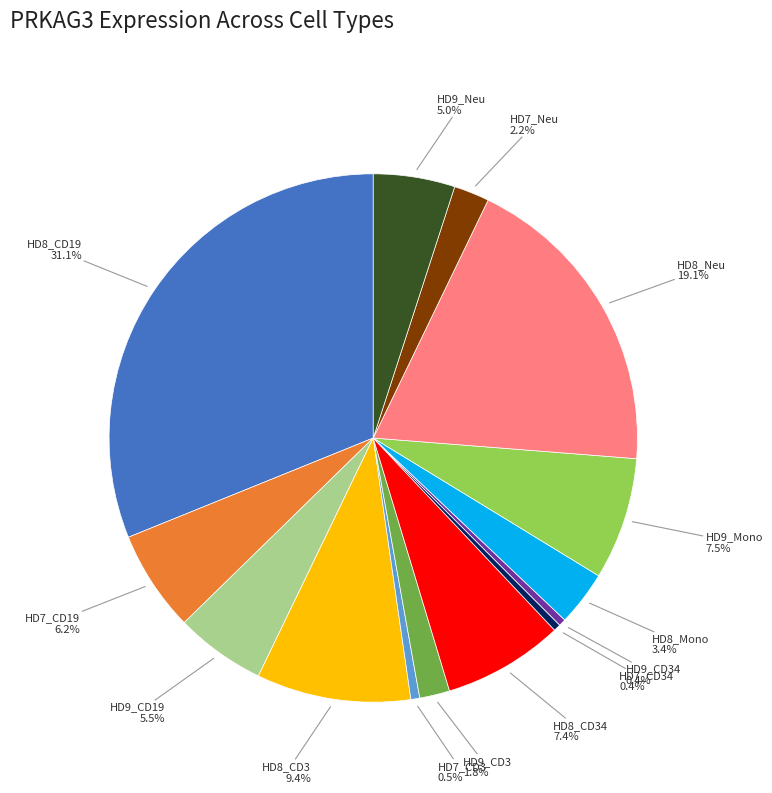

Does any single category account for the majority?

No